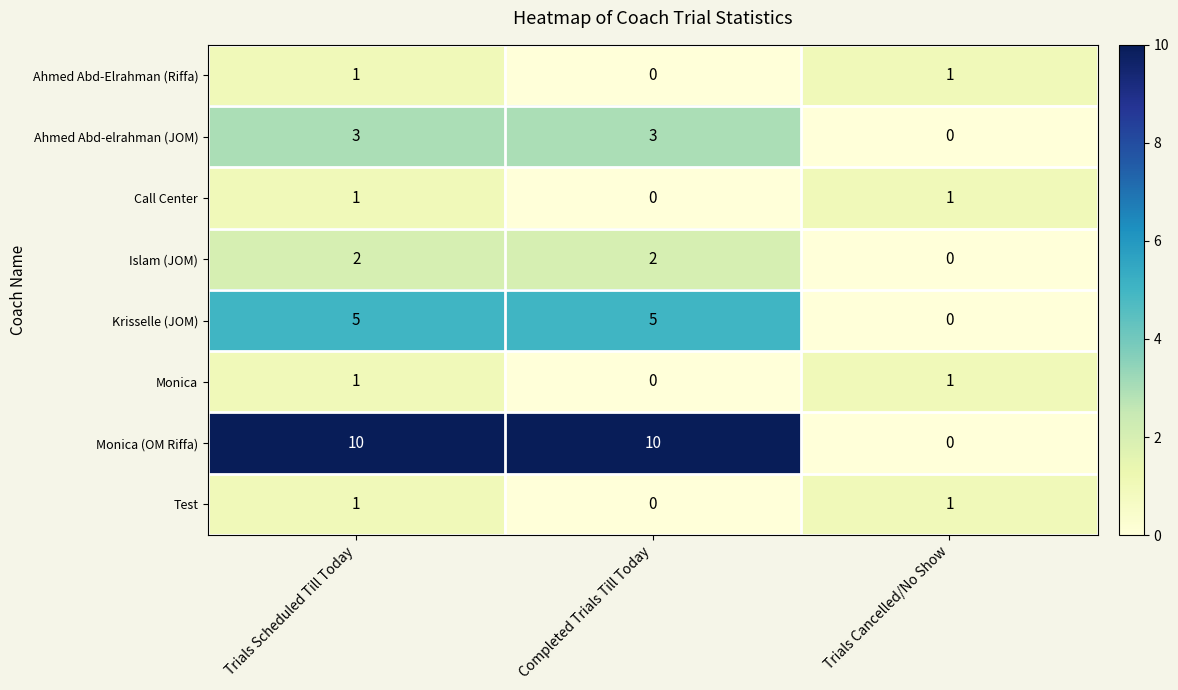

What is the total value across all series at Trials Scheduled Till Today?

24